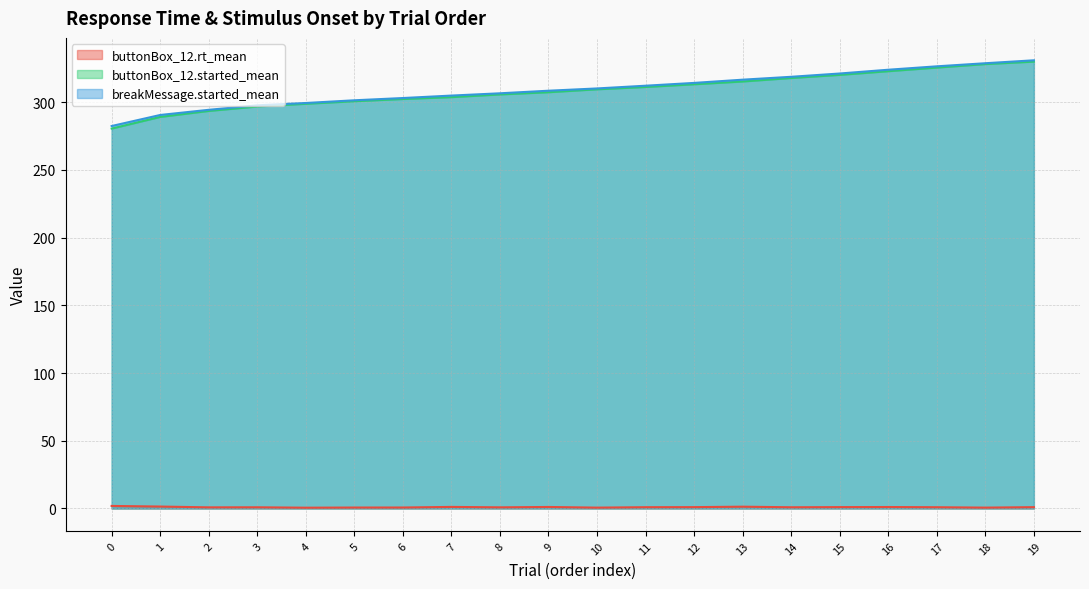

At which category does buttonBox_12.rt_mean reach its first local peak?

3